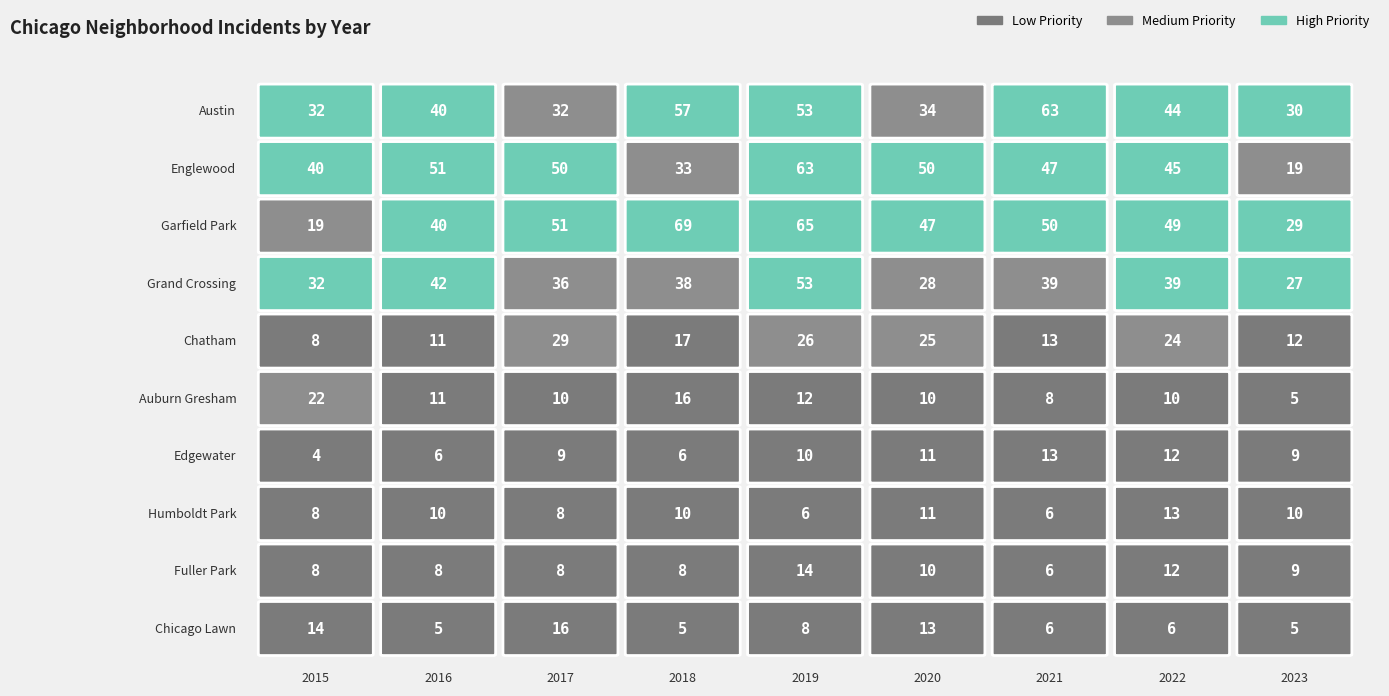

The Auburn Gresham series shows 5 at 2023. True or false?

True